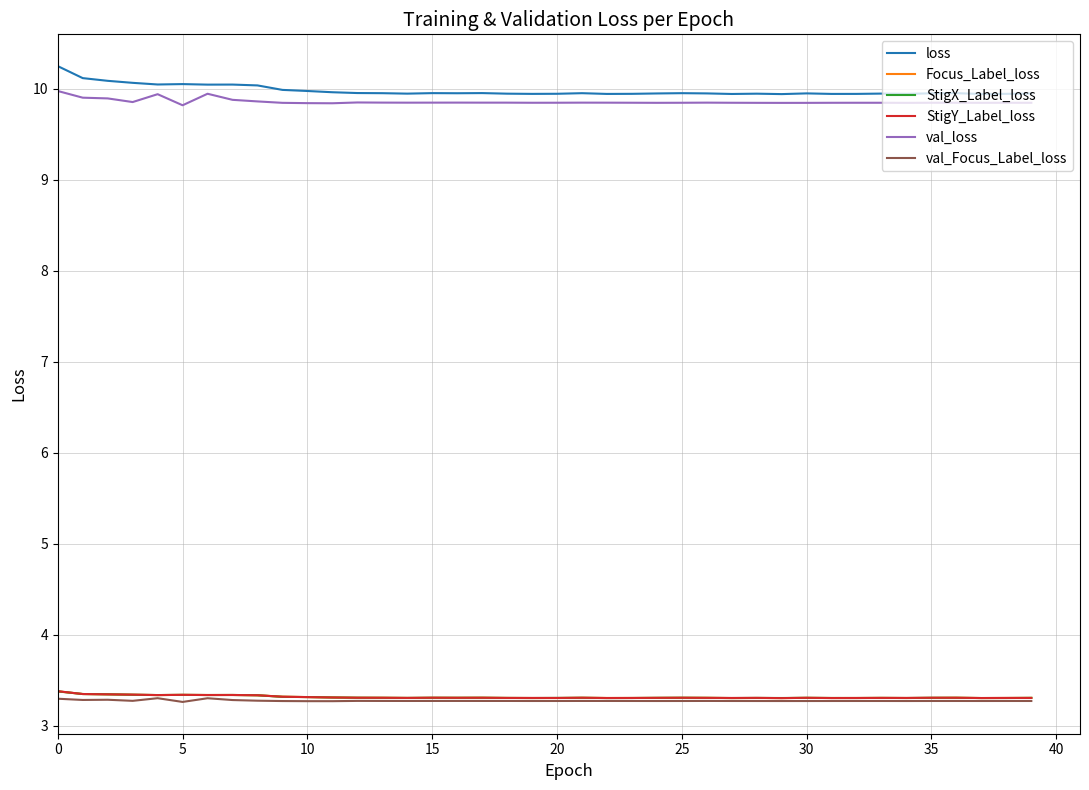

What is the minimum value shown in the chart?

3.3